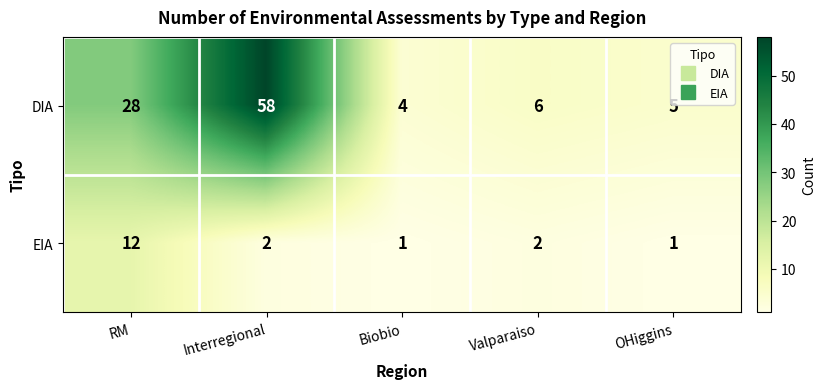

How many series are shown in this chart?

2